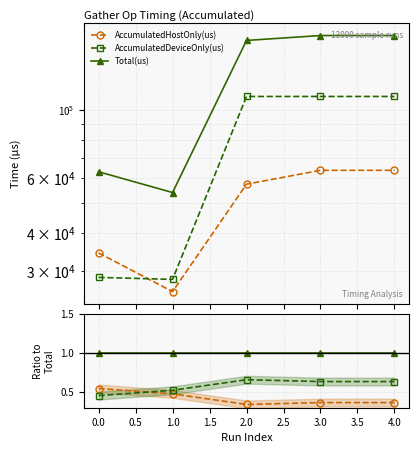

Rank the series by their average value, from lowest to highest.

AccumulatedHostOnly(us), AccumulatedDeviceOnly(us), Total(us)